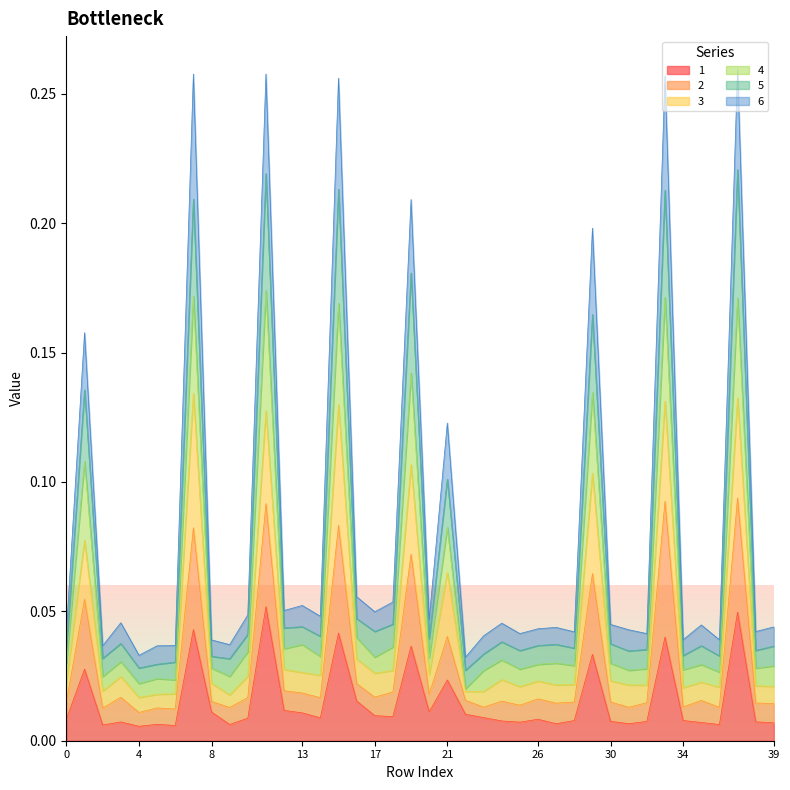

What are all the series names shown in the legend?

1, 2, 3, 4, 5, 6